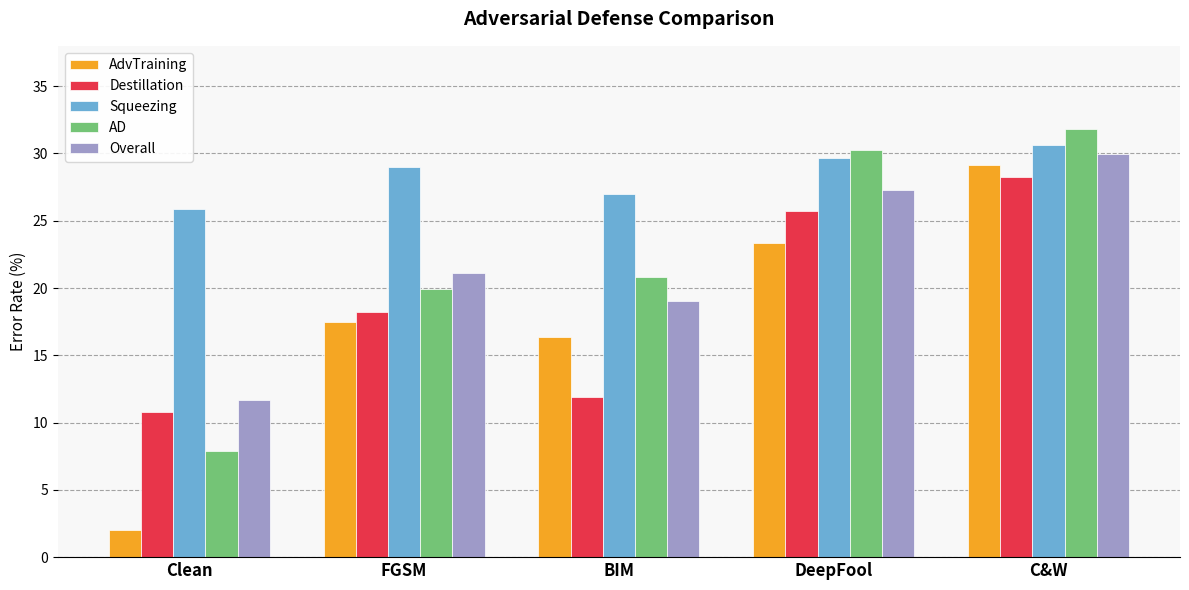

What is the label of the 2nd bar from the left?

FGSM